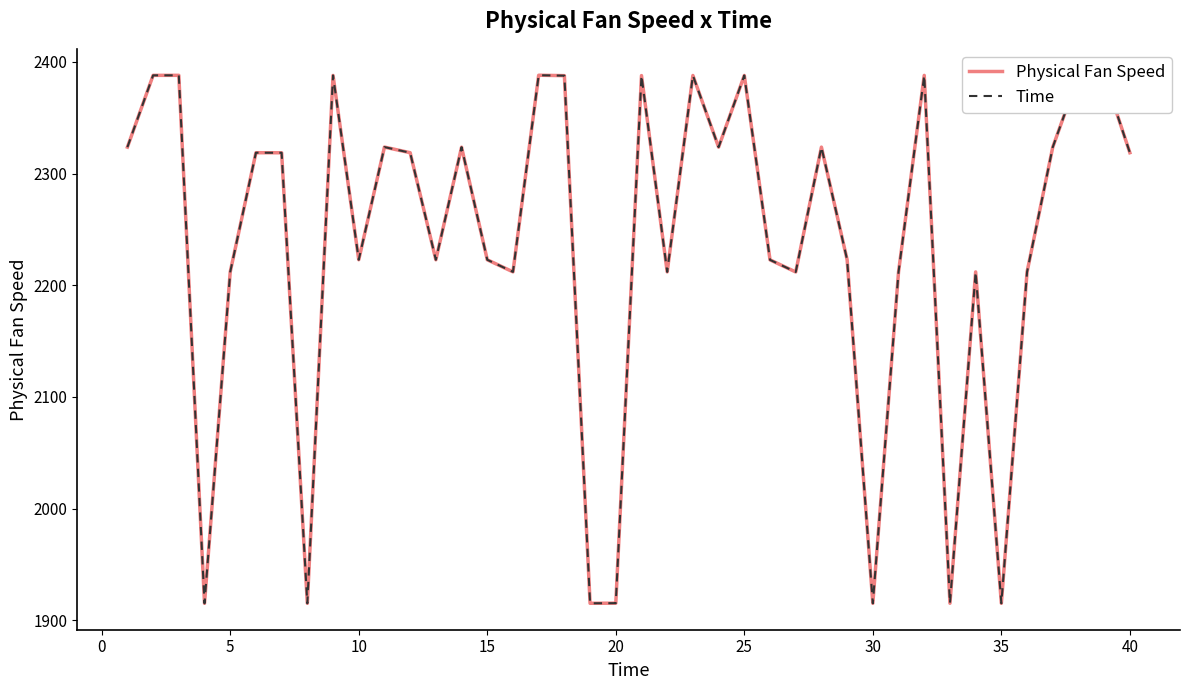

How many lines are shown in the chart?

2